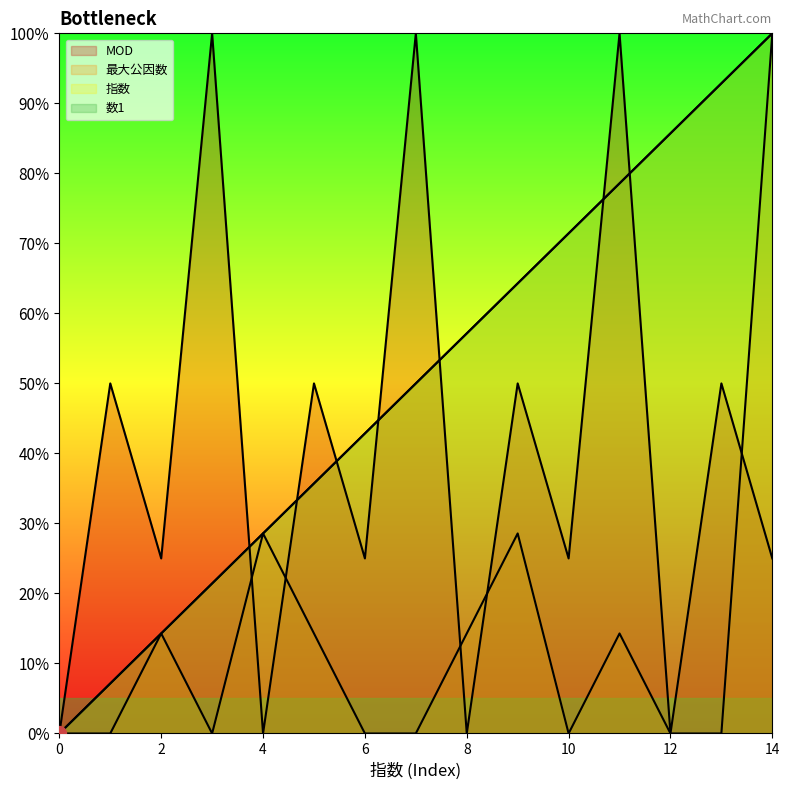

Between 10 and 7, which is larger?

10